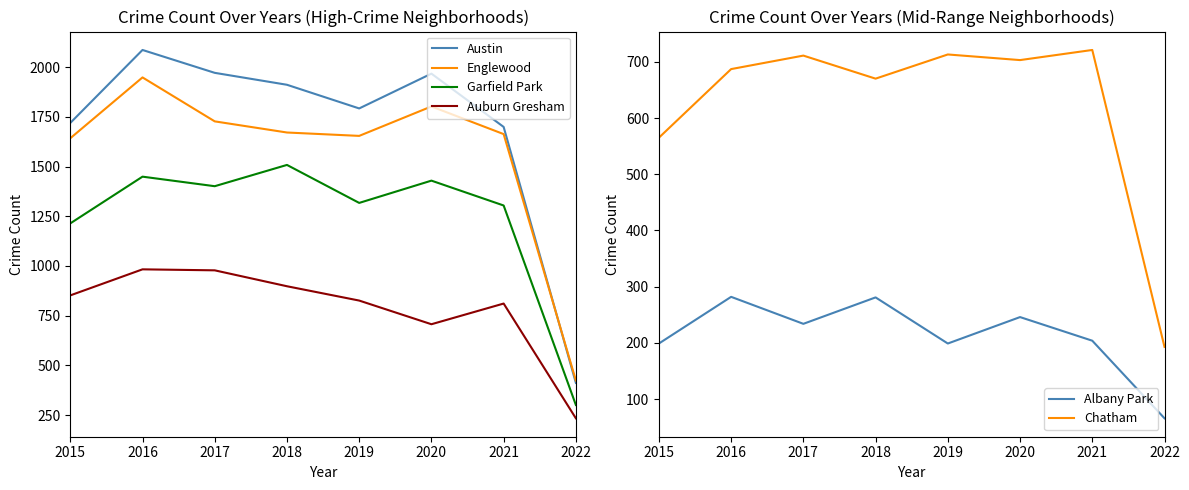

At how many categories does at least one series exceed 1741?

5